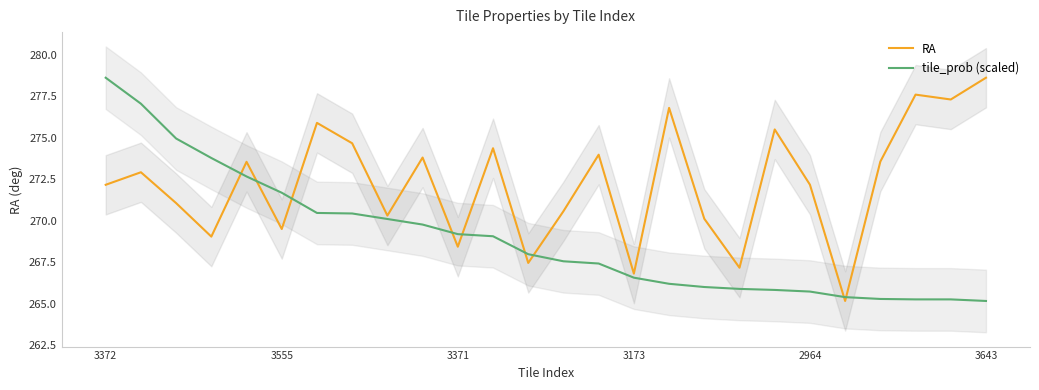

How many times do tile_prob (scaled) and RA cross each other?

9